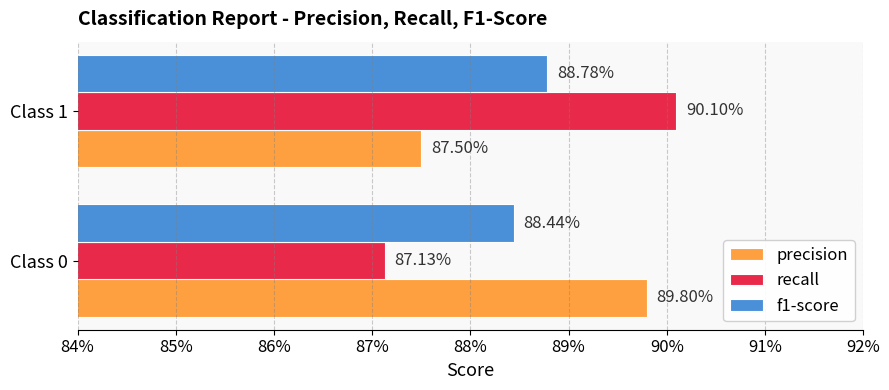

What are all the series names shown in the legend?

precision, recall, f1-score